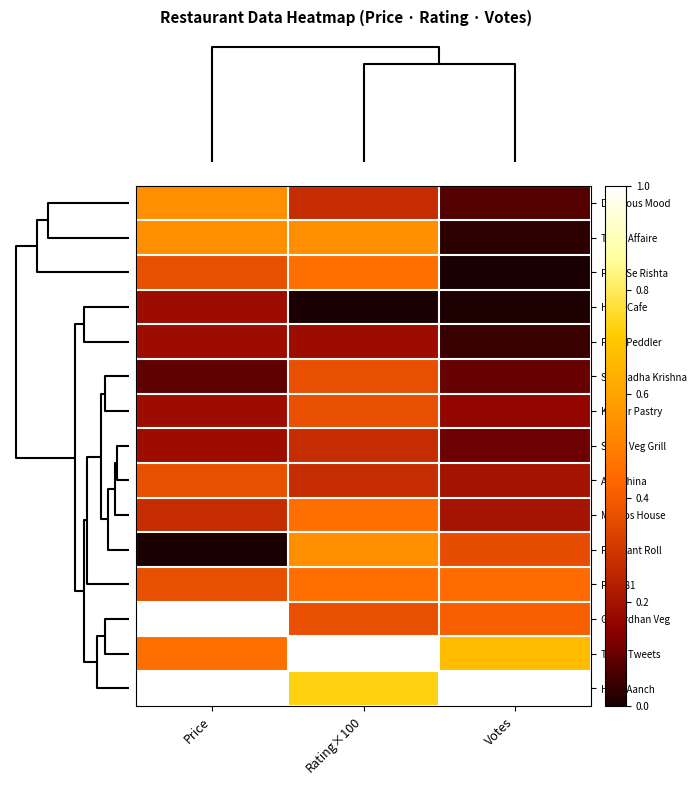

Rank the series by their maximum value, from lowest to highest.

Hello Cafe, Food Peddler, Singh Veg Grill, Shri Radha Krishna, Kumar Pastry, Ane China, Food Se Rishta, Momos House, Pizza81, Prashant Roll, Delicious Mood, Tikka Affaire, Tasty Tweets, Govardhan Veg, Halki Aanch